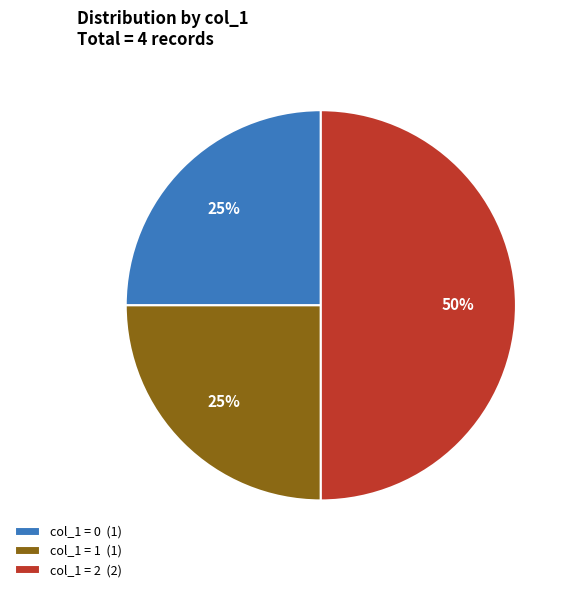

How many segments does this pie chart have?

3